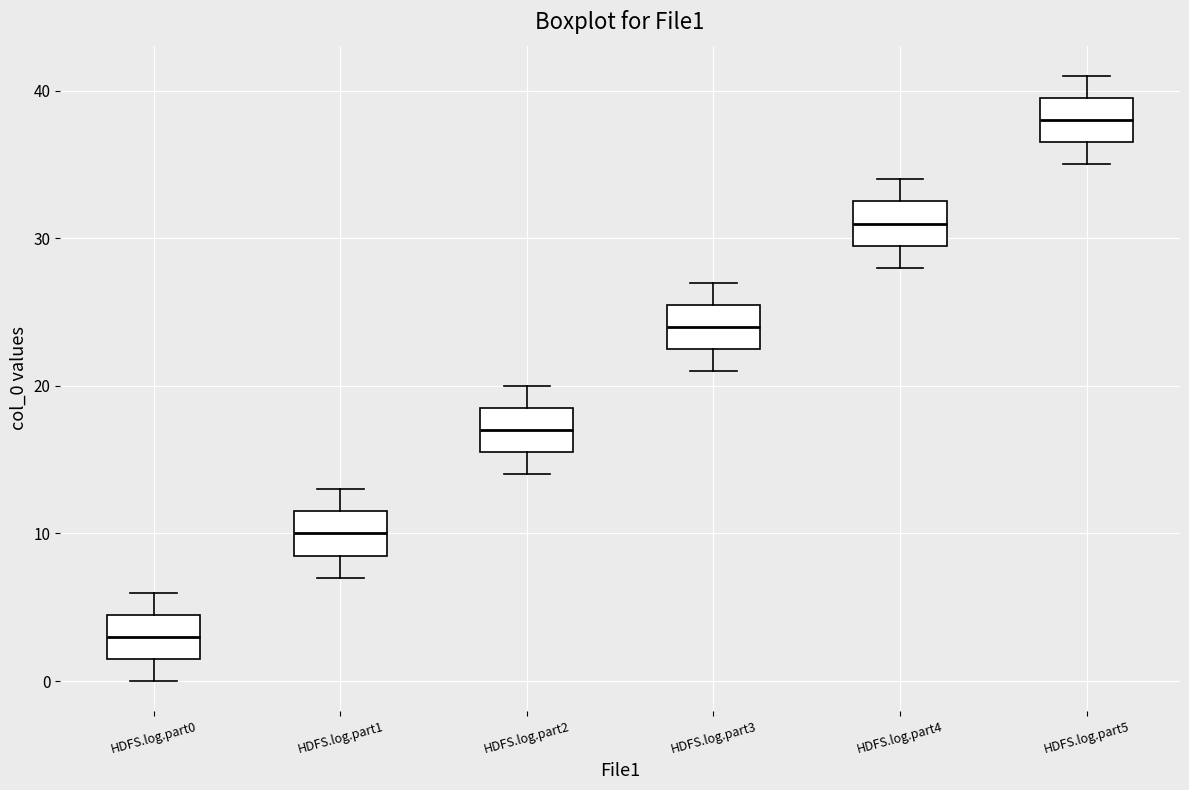

Where does the upper whisker of the box for HDFS.log.part1 end on the y-axis? The values are not printed on the chart, so give them approximately, as read against the axis.

13